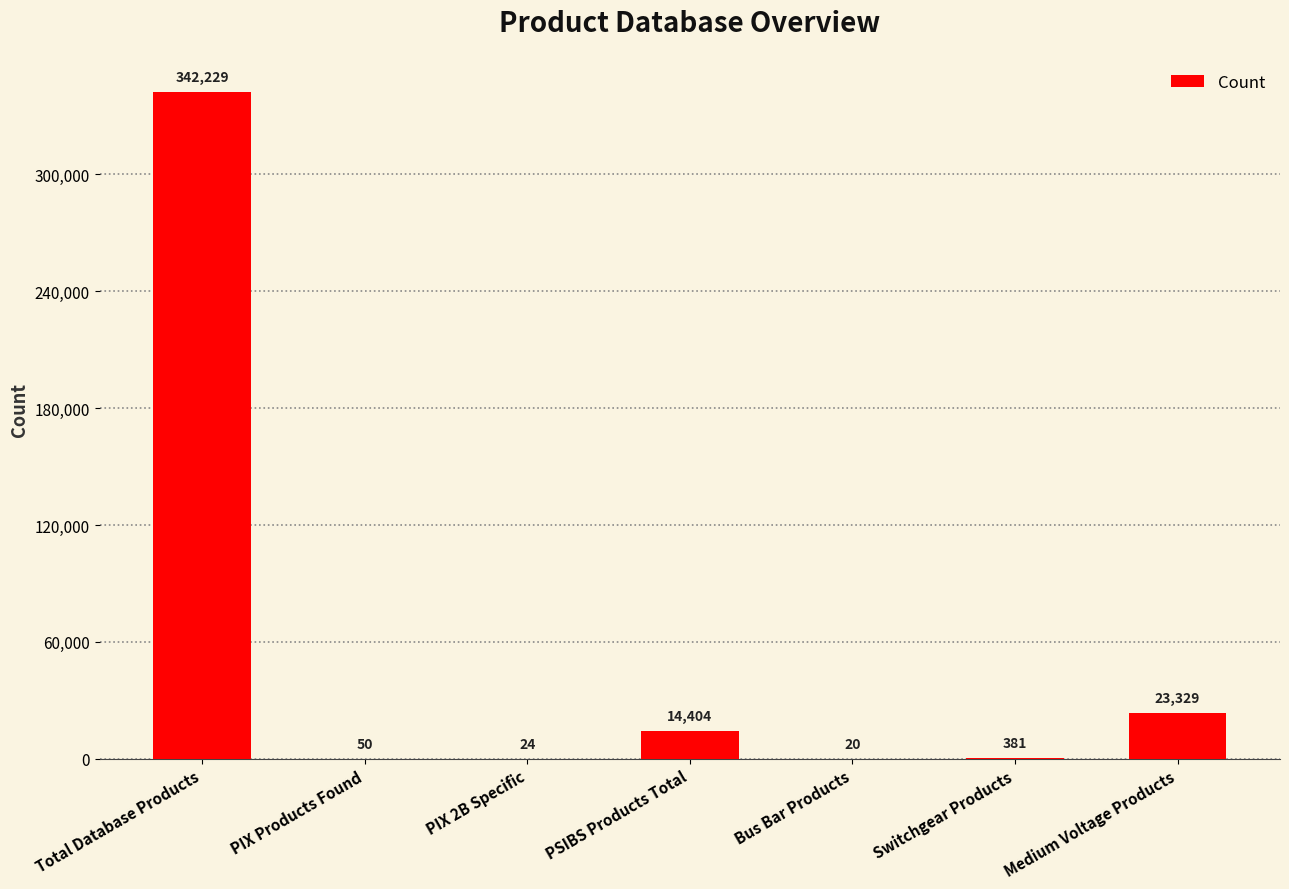

Reading left to right, what are all the values shown in this chart?

Total Database Products=342229	PIX Products Found=50	PIX 2B Specific=24	PSIBS Products Total=14404	Bus Bar Products=20	Switchgear Products=381	Medium Voltage Products=23329